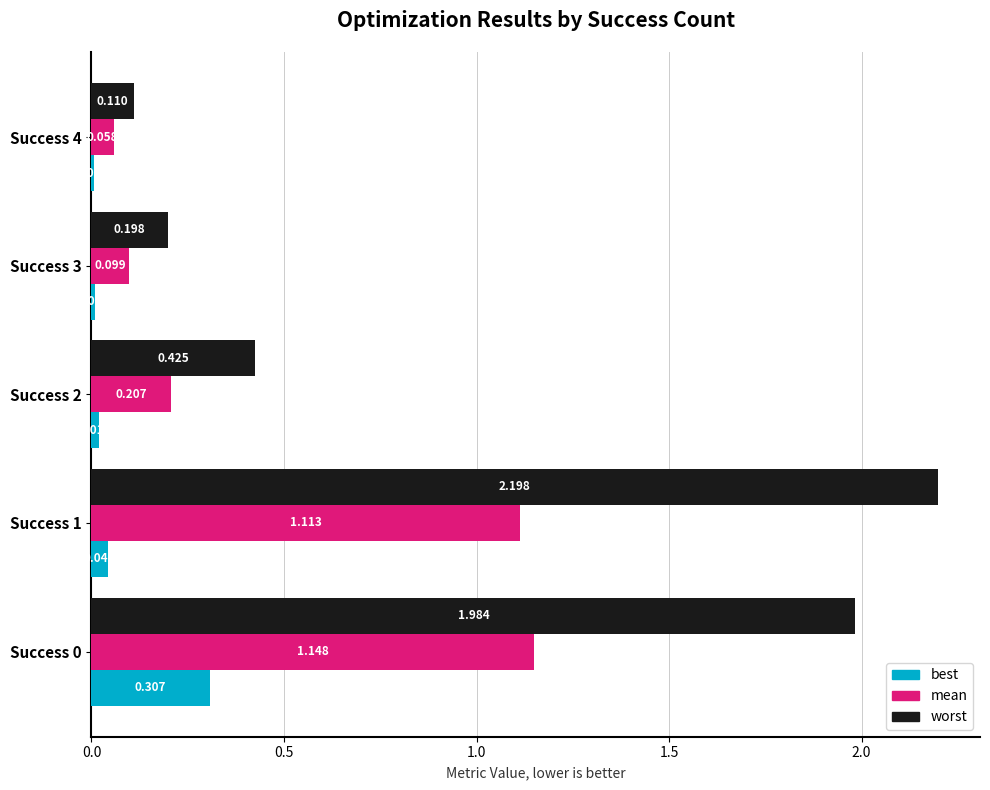

What are all the series names shown in the legend?

best, mean, worst